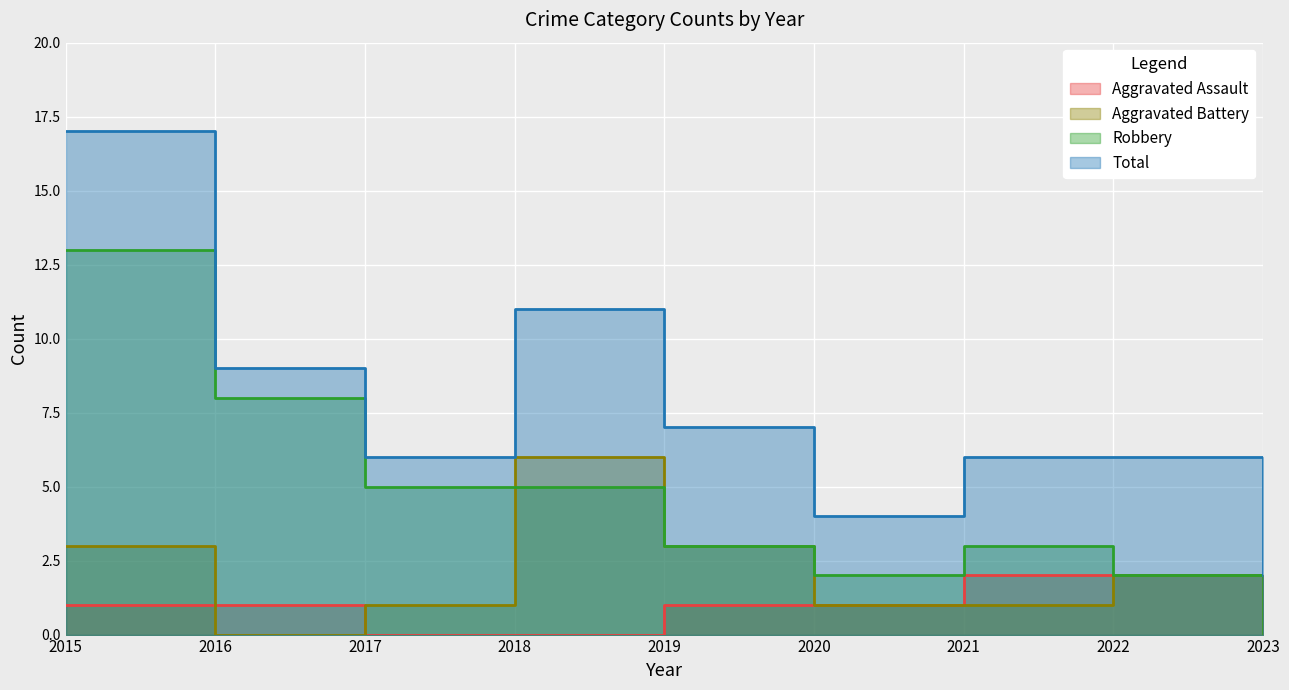

Which label corresponds to the largest value in the chart?

2015